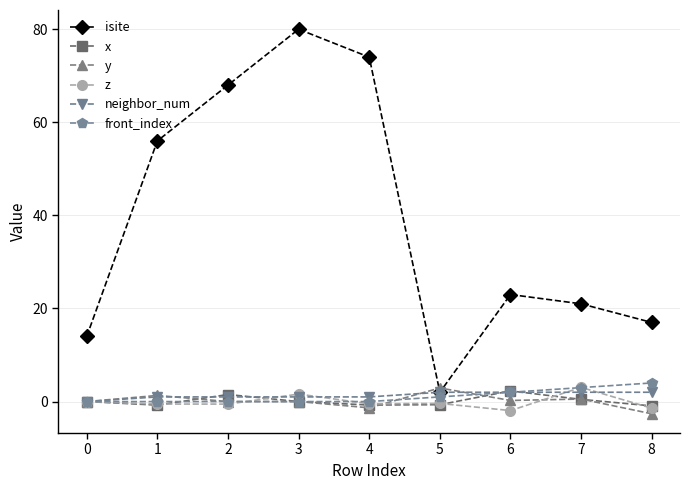

The isite series shows 68.0 at 2. True or false?

True